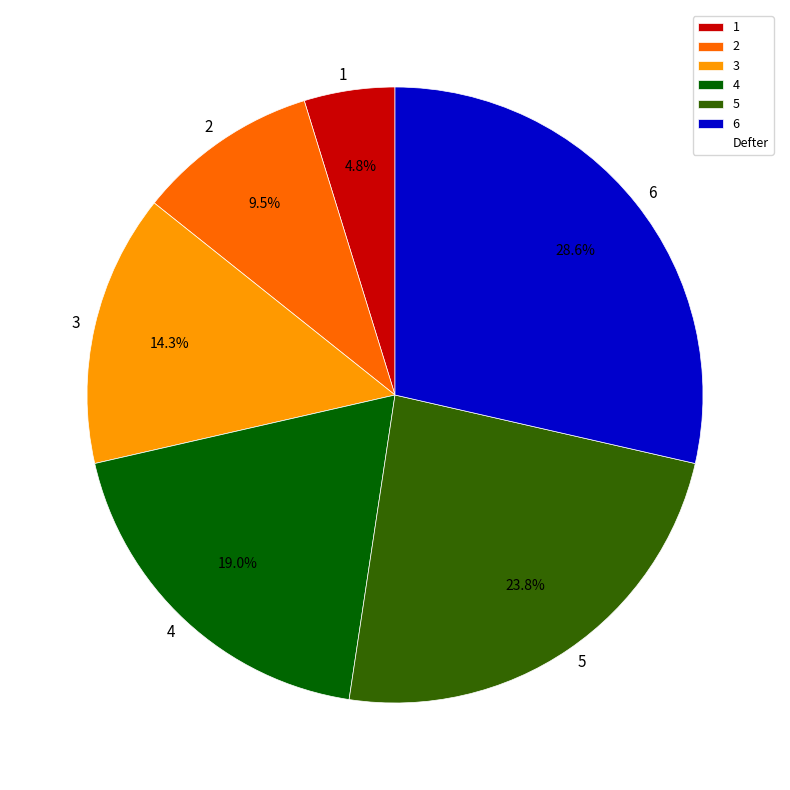

To the nearest percent, what portion does 6 represent?

29%